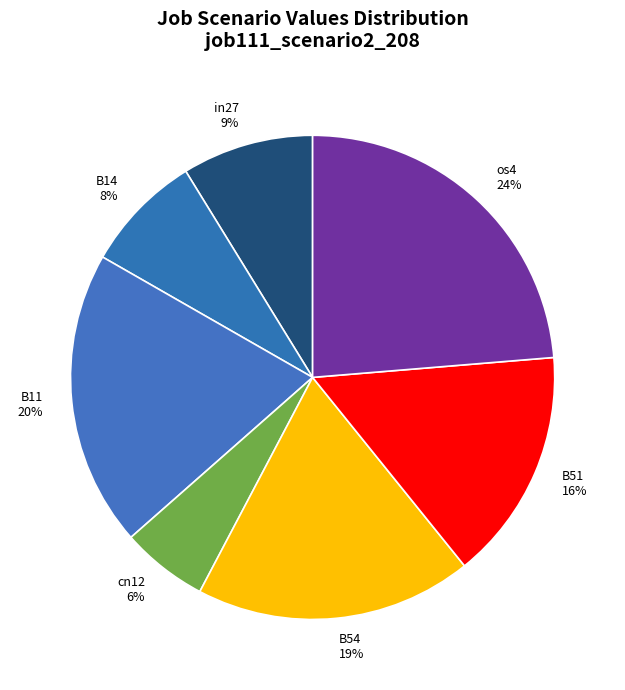

Does in27 represent more than half of the total?

No